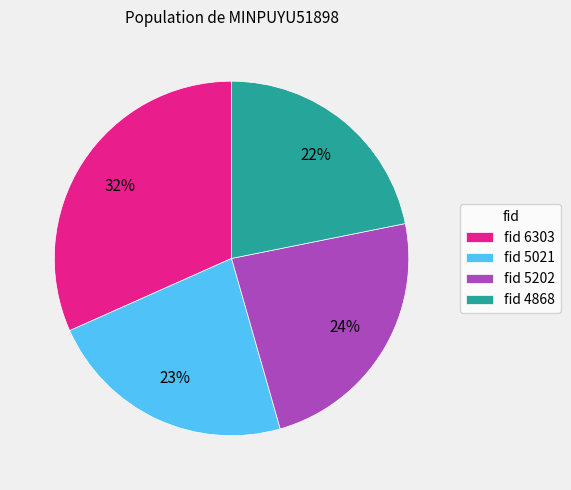

What is the ratio of the value at fid 6303 to the value at fid 5021?

1.4